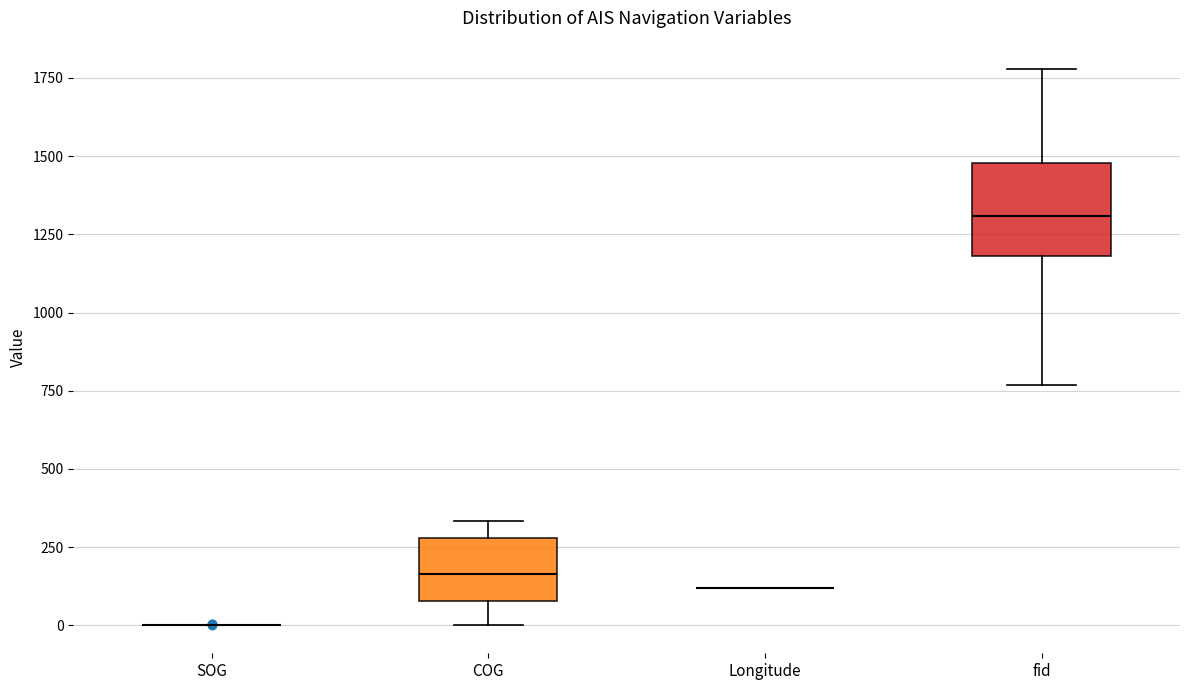

Reading left to right, transcribe this box plot: for each box, give where its median line is, the range the box spans, and where its two whiskers end, as read against the y-axis. The values are not printed on the chart, so give them approximately, as read against the axis.

SOG: box collapsed to a line at 0, whiskers 0 to 0
COG: median 150, box 100 to 300, whiskers 0 to 350
Longitude: box collapsed to a line at 100, whiskers 100 to 100
fid: median 1300, box 1200 to 1500, whiskers 750 to 1800